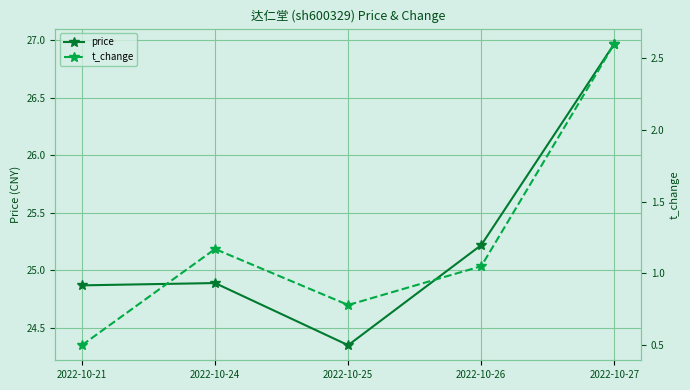

True or false: price has a value of 24.9 at 2022-10-21.

True